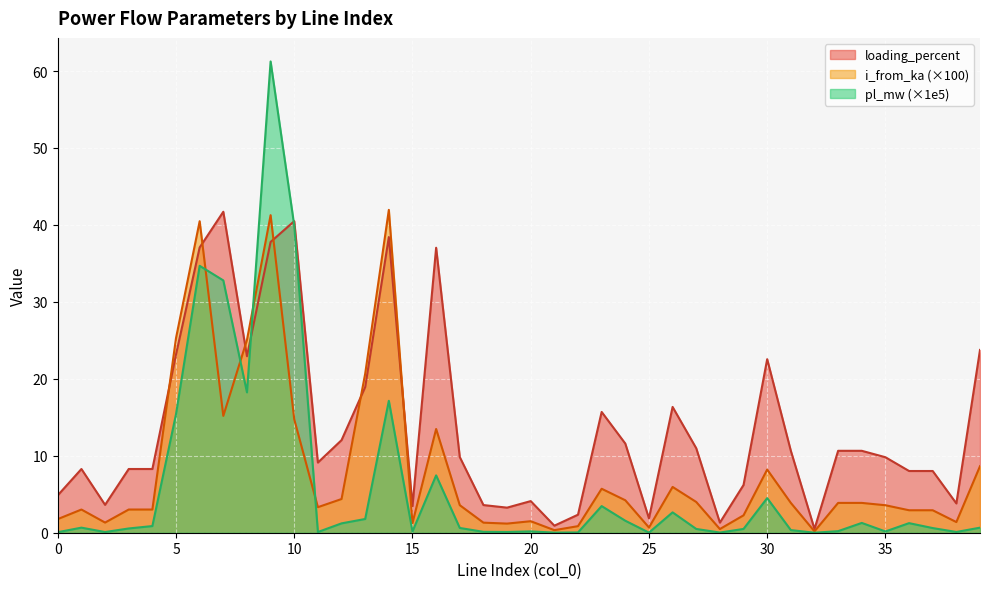

Between 4 and 28, which series saw the biggest shift?

loading_percent